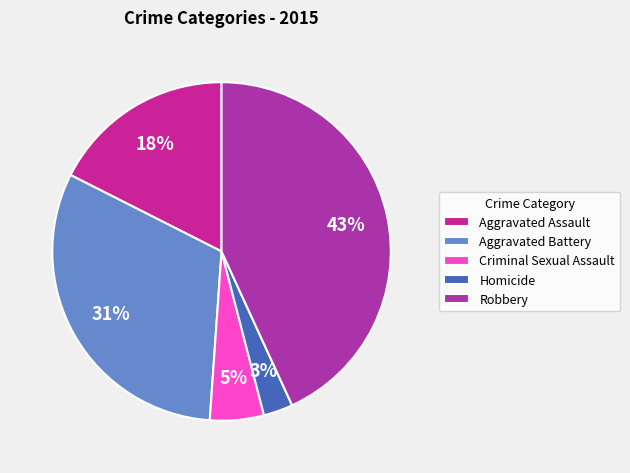

What is the largest slice in the pie chart?

Robbery